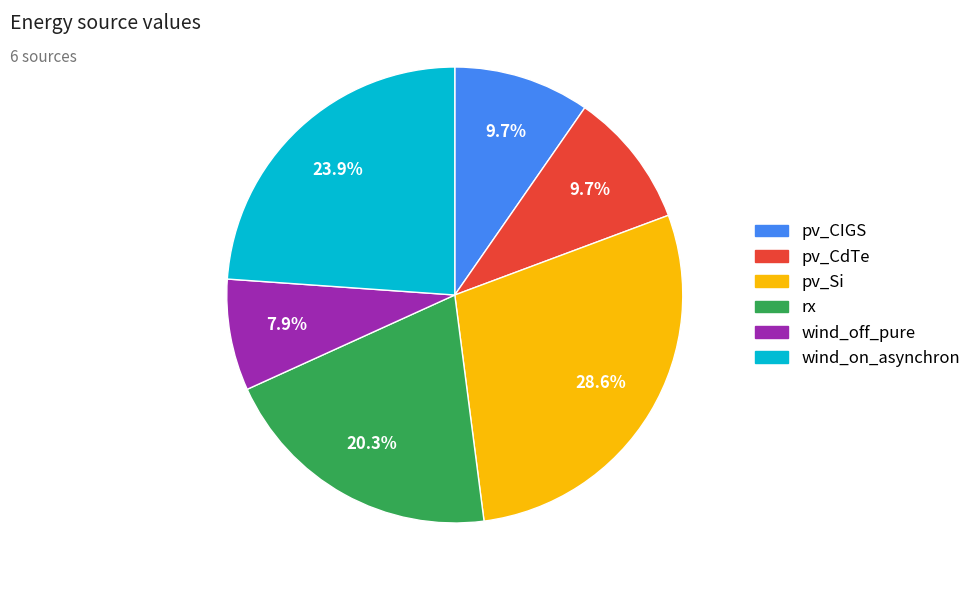

The wind_on_asynchron slice represents 13% of the pie. True or false?

False